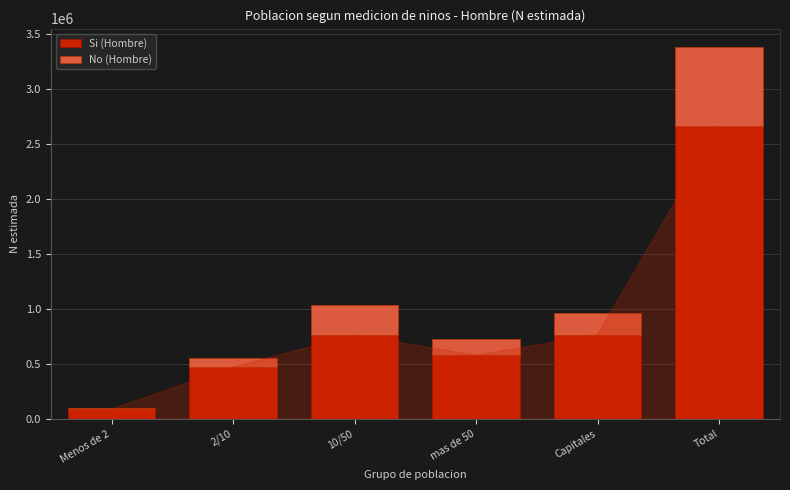

At which category is the sum across all series the highest?

Total